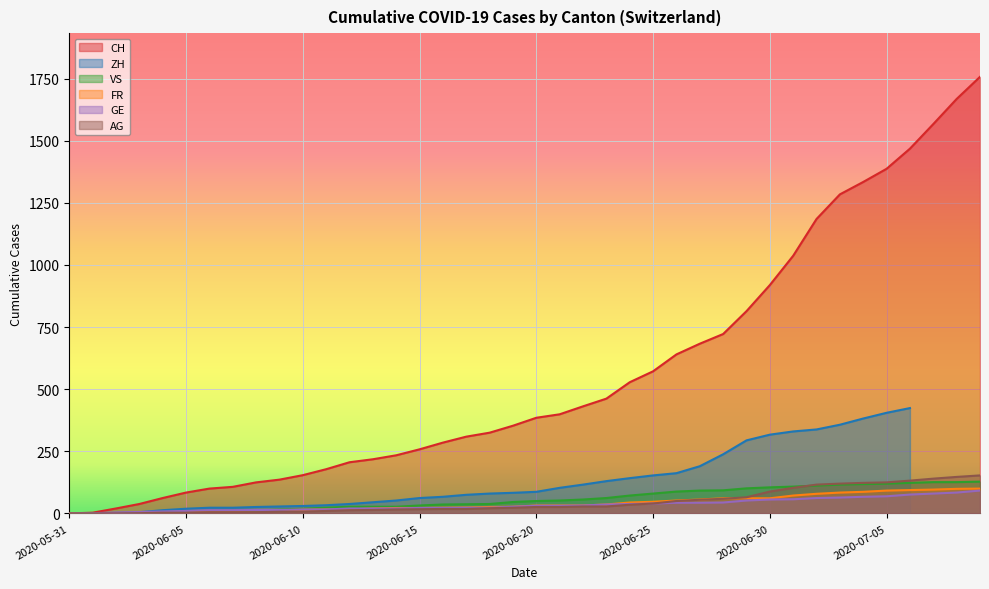

What is the difference between the maximum and minimum values in the CH series?

1757